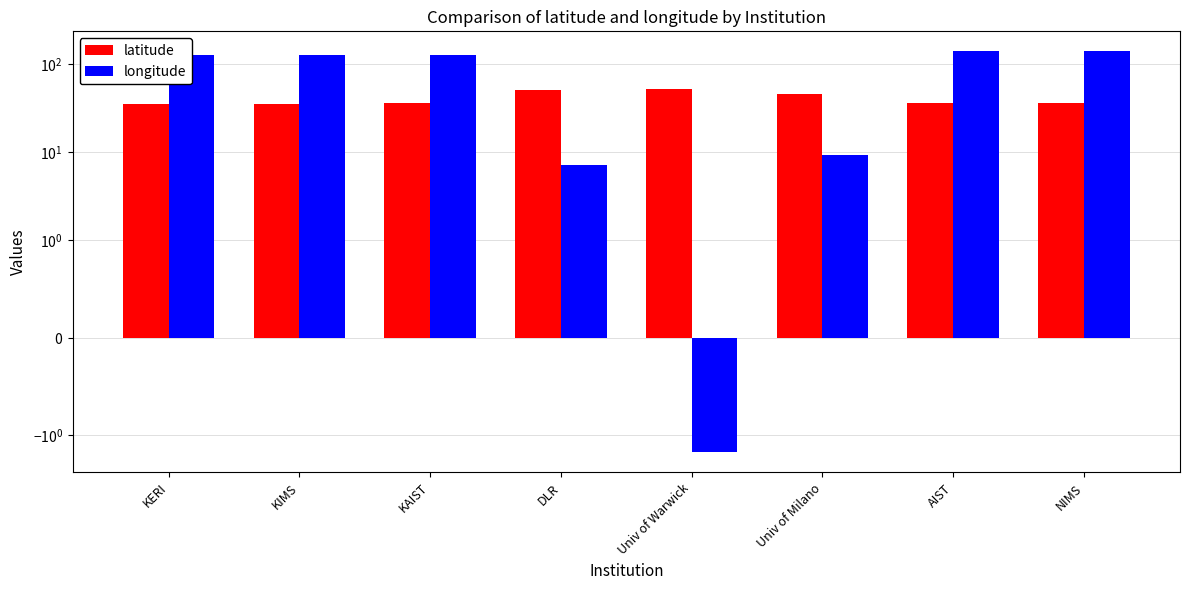

How many groups of bars are there?

8